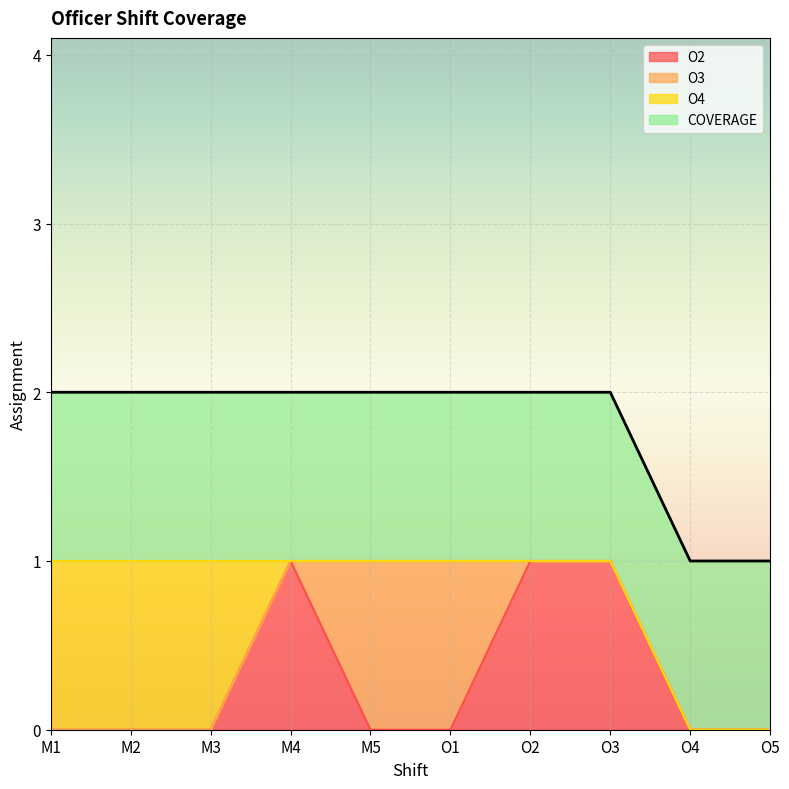

True or false: O2 has more than 0 points higher than both neighbors.

True